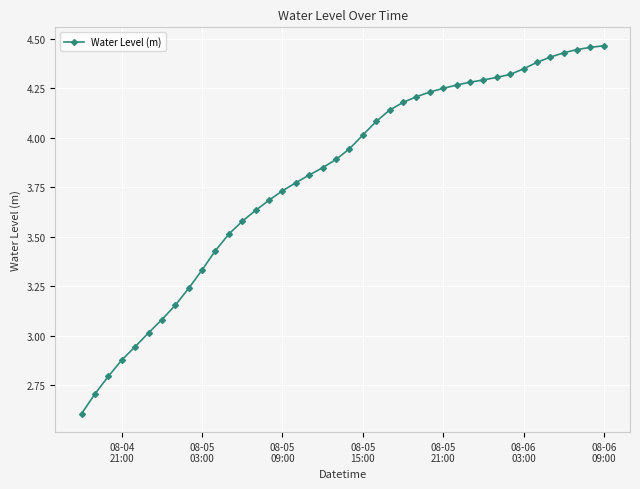

What is the difference between the maximum and second lowest values?

1.8